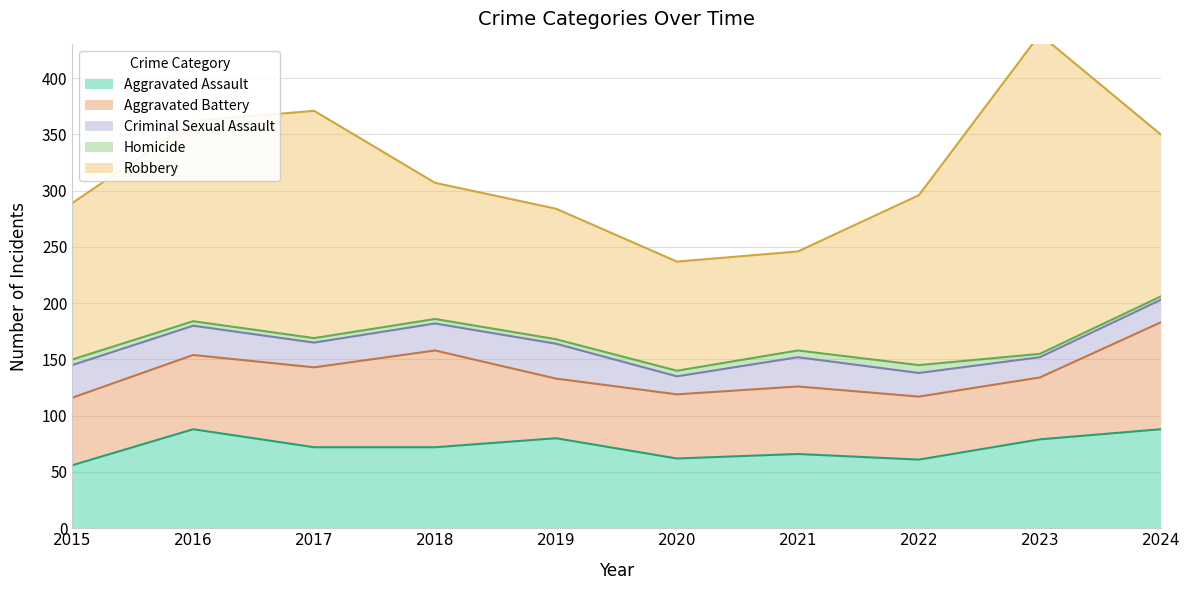

What is the greatest value displayed?

284